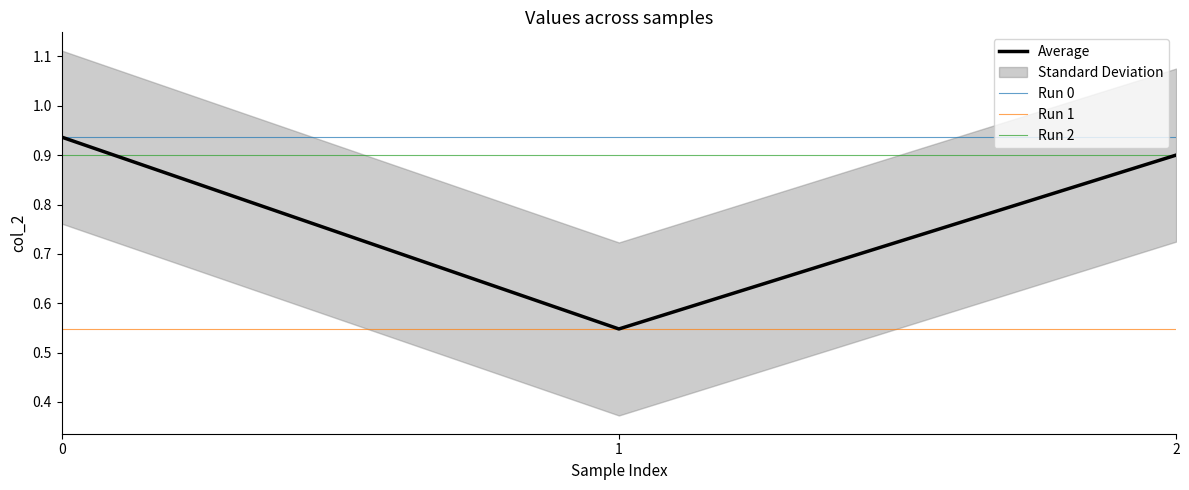

What is the total value across all series at 2?

3.3